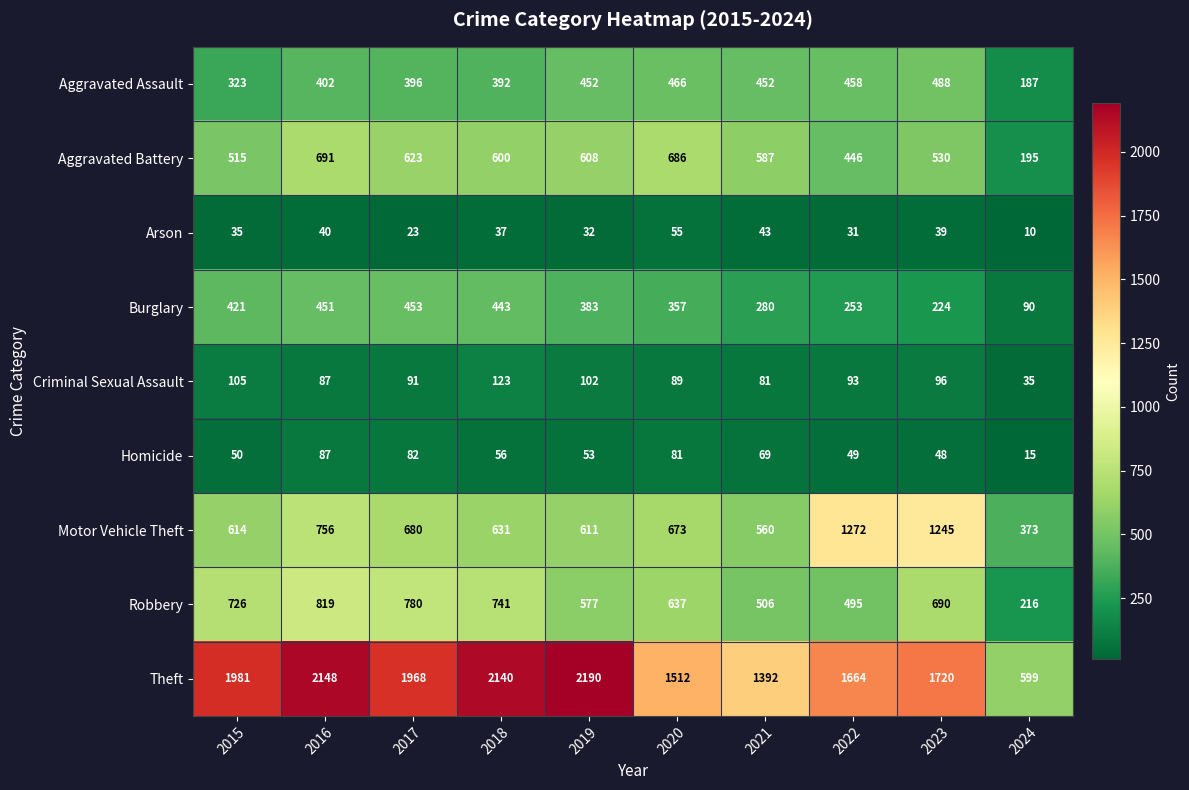

What is the average value of the Criminal Sexual Assault series?

90